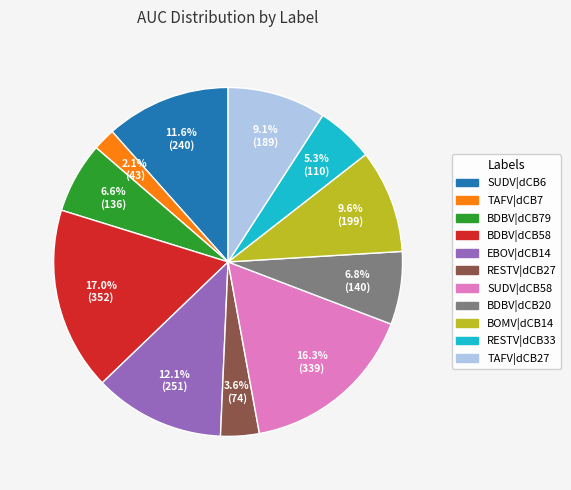

Is SUDV|dCB6 the majority of the pie?

No